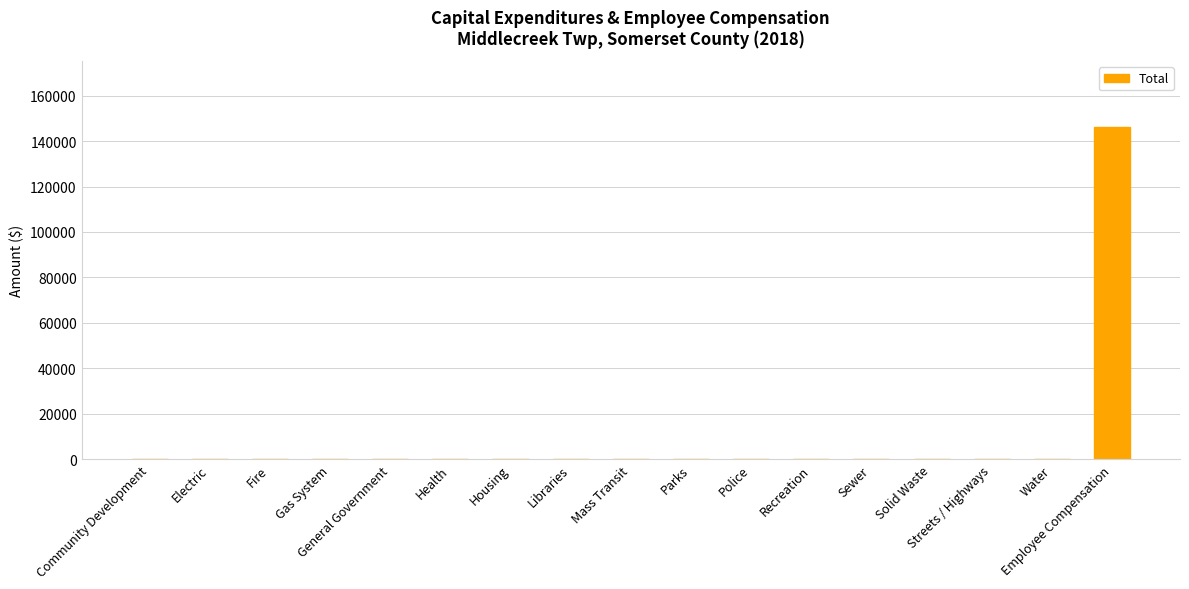

What is the sum of all values?

145992